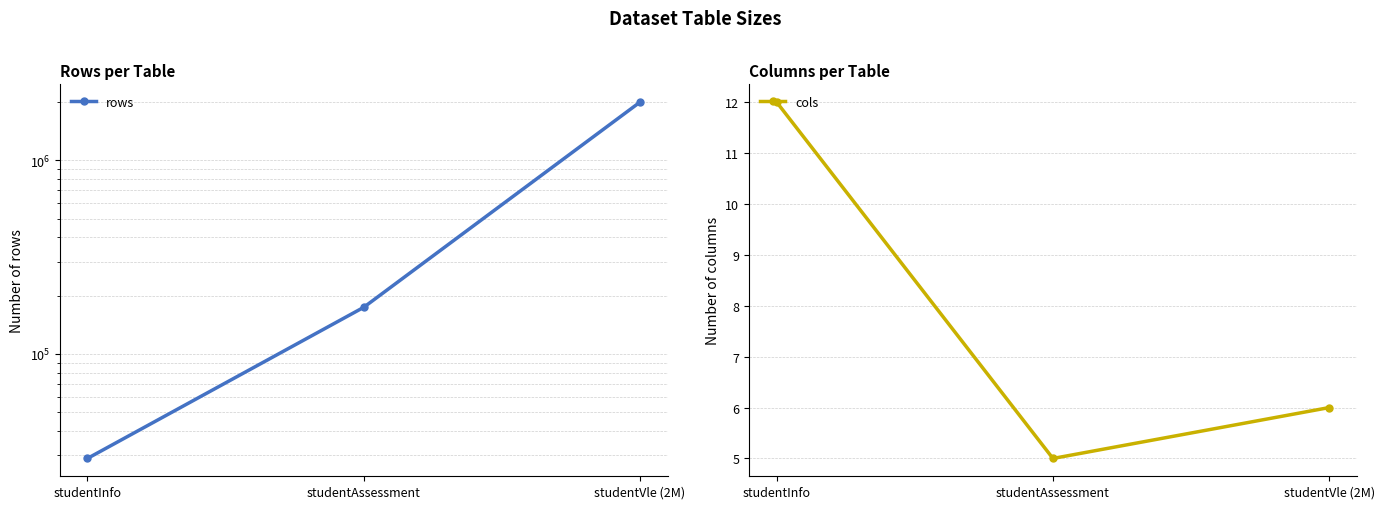

Which series changed the most between studentInfo and studentAssessment?

rows